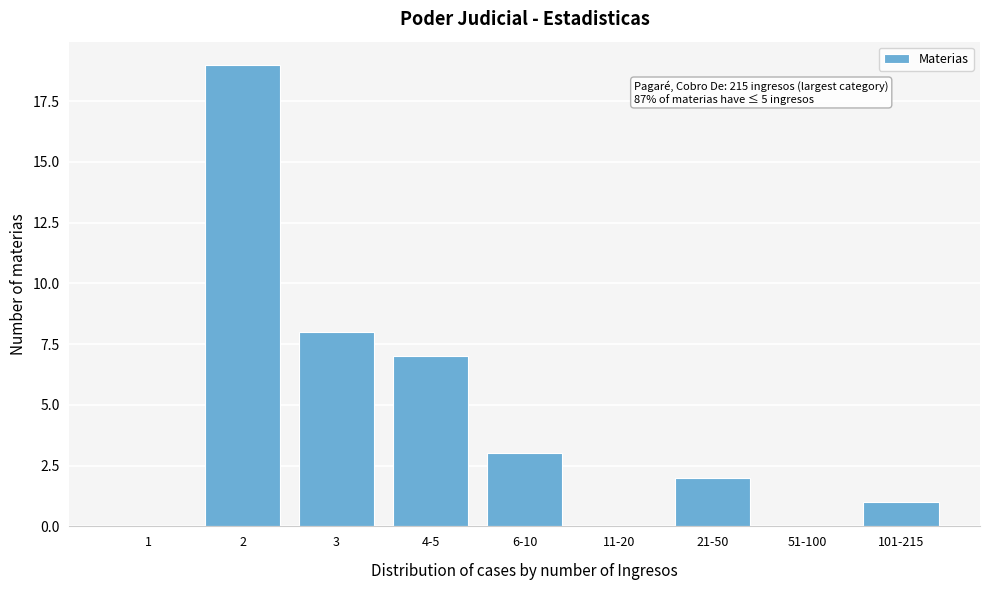

Reading left to right, list all the values displayed in this chart.

1=0	2=19	3=8	4-5=7	6-10=3	11-20=0	21-50=2	51-100=0	101-215=1